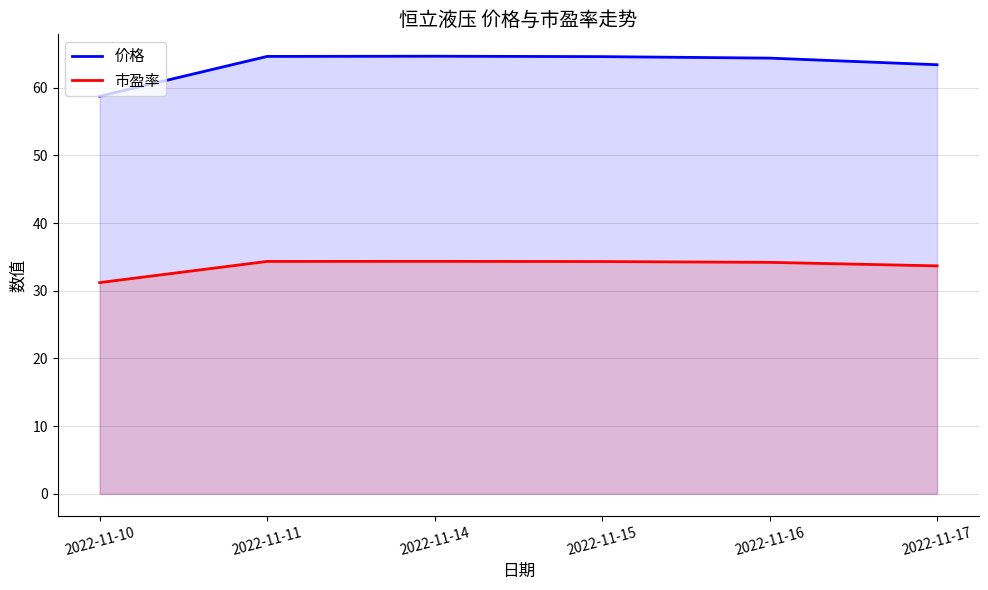

True or false: 价格 and 市盈率 intersect in this chart.

False